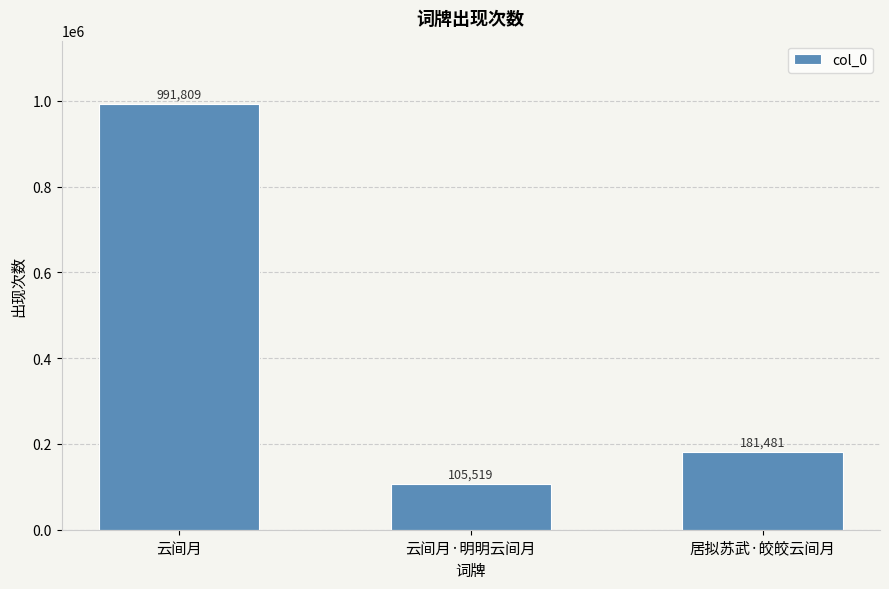

What is the sum of all values?

1278809